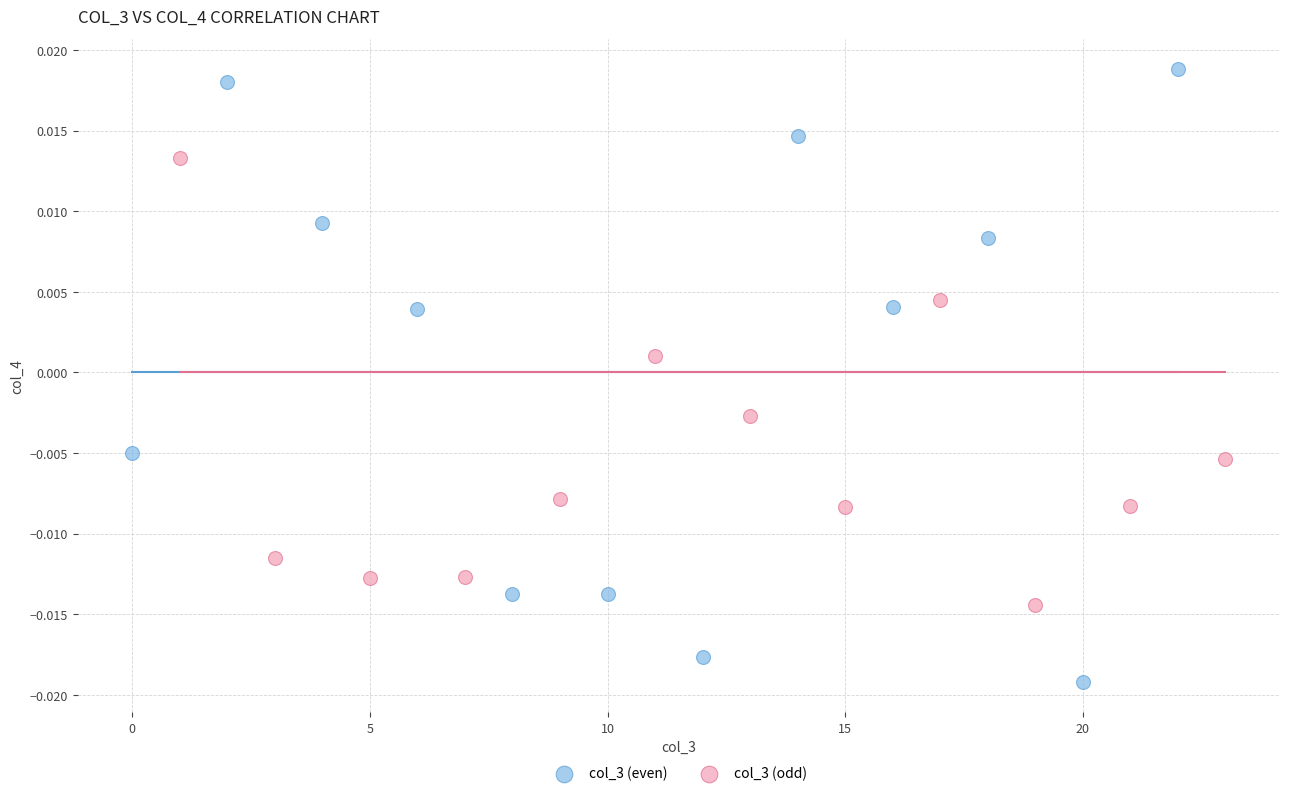

Which series contains the highest Y value?

col_3 (even)